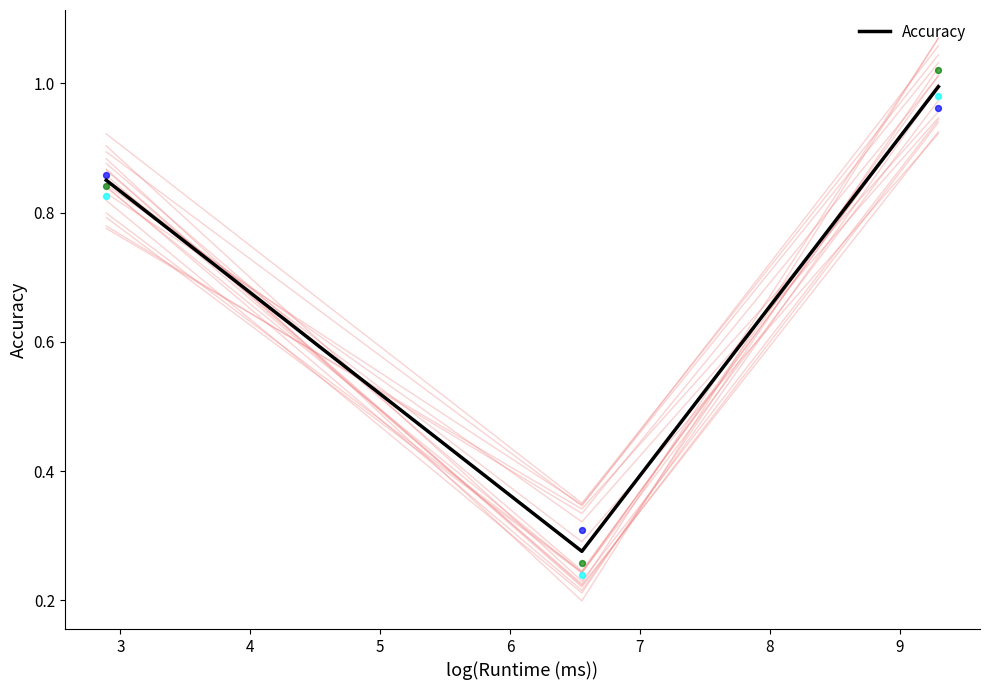

What is the highest value of the Accuracy series?

1.0